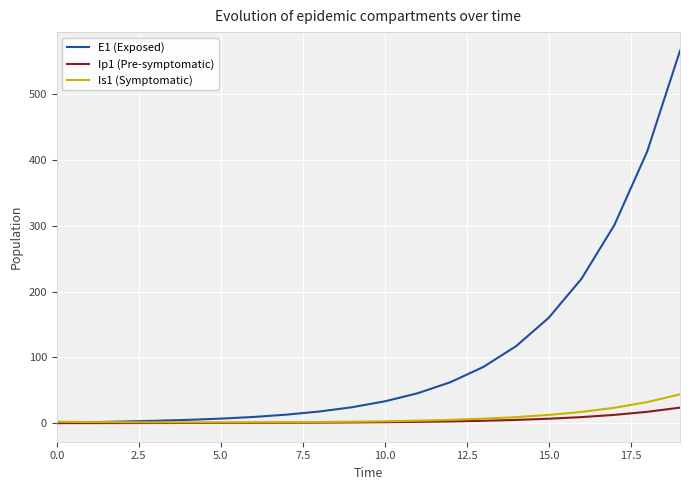

Which series has the widest spread of values?

E1 (Exposed)